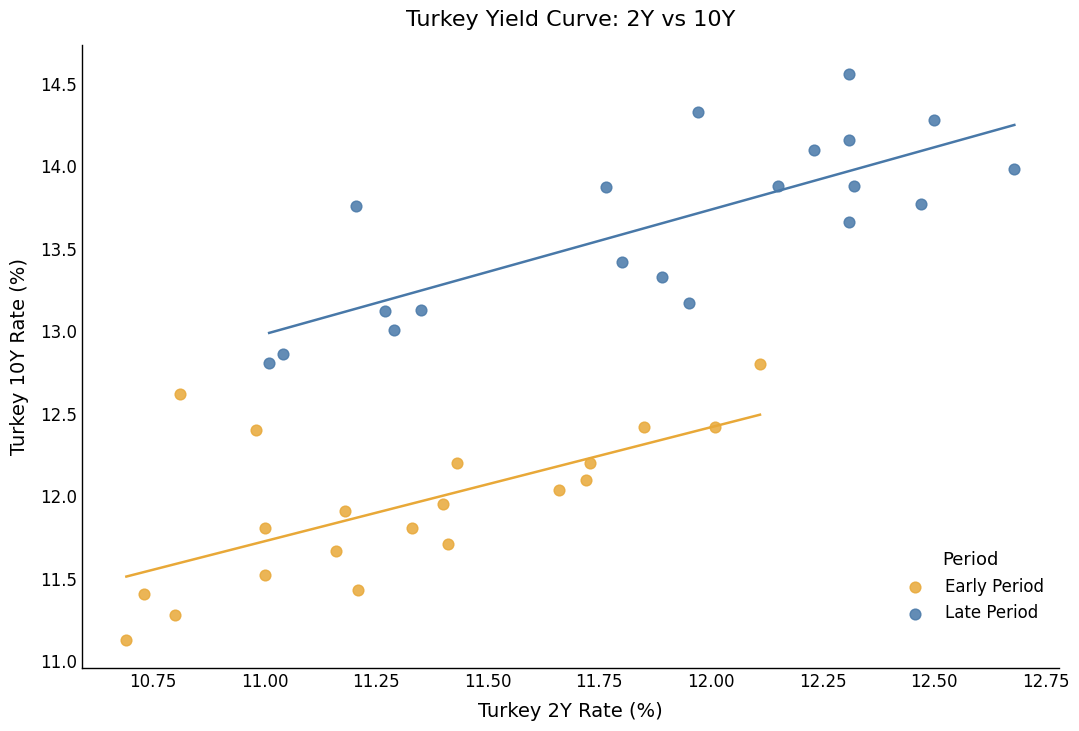

Which series reaches the minimum Y coordinate?

Early Period